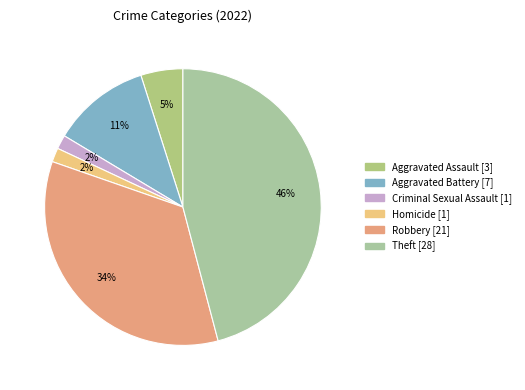

How many slices are in this pie chart?

6